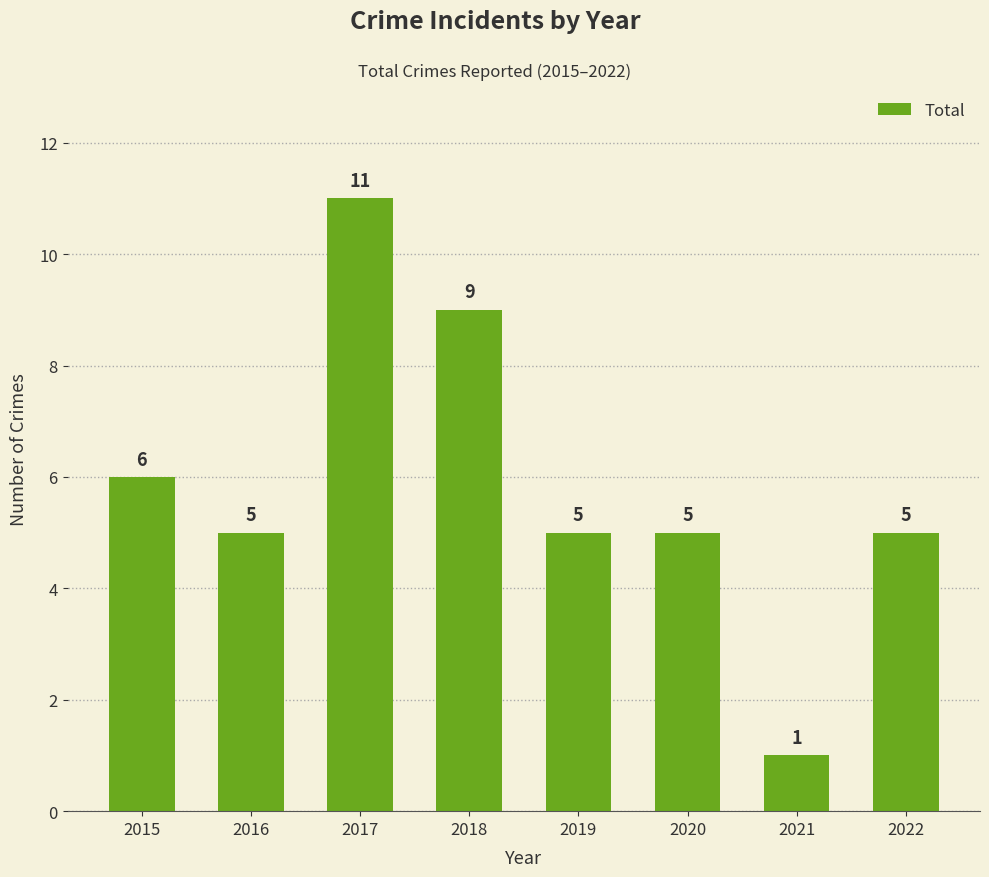

What is the ratio of the value at 2015 to the value at 2020?

1.2